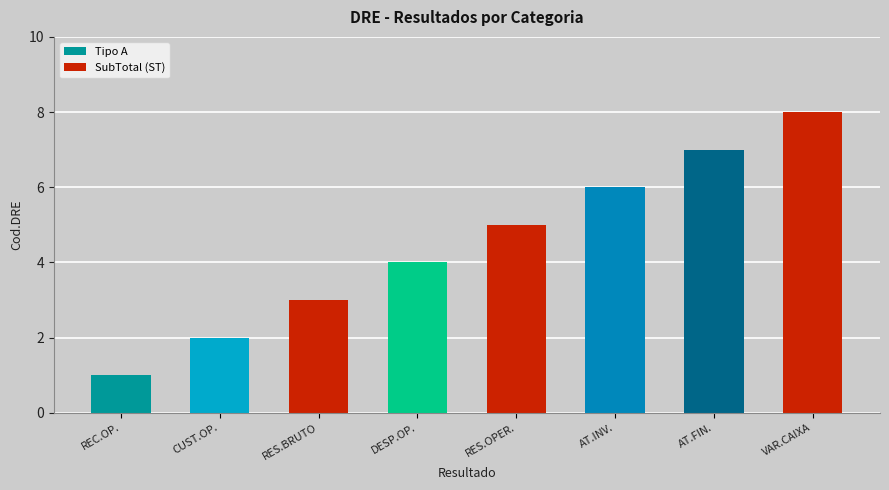

What position from the left is RECEITAS OPERACIONAIS?

1